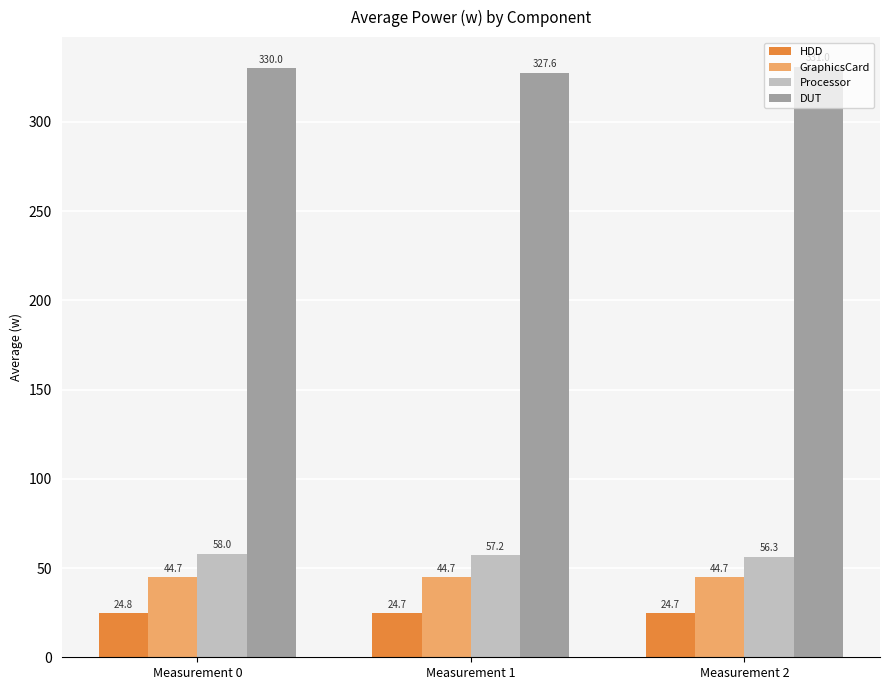

What is the maximum value shown in the chart?

331.0